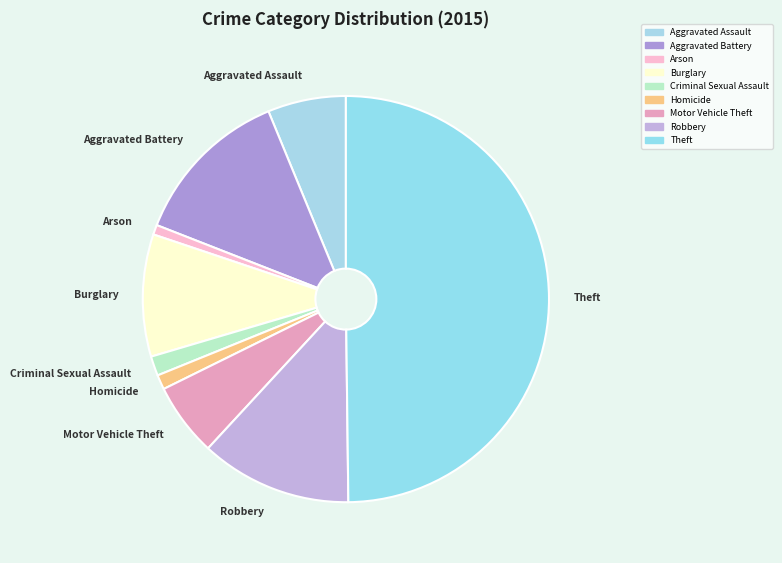

Which has a higher value, Robbery or Theft?

Theft